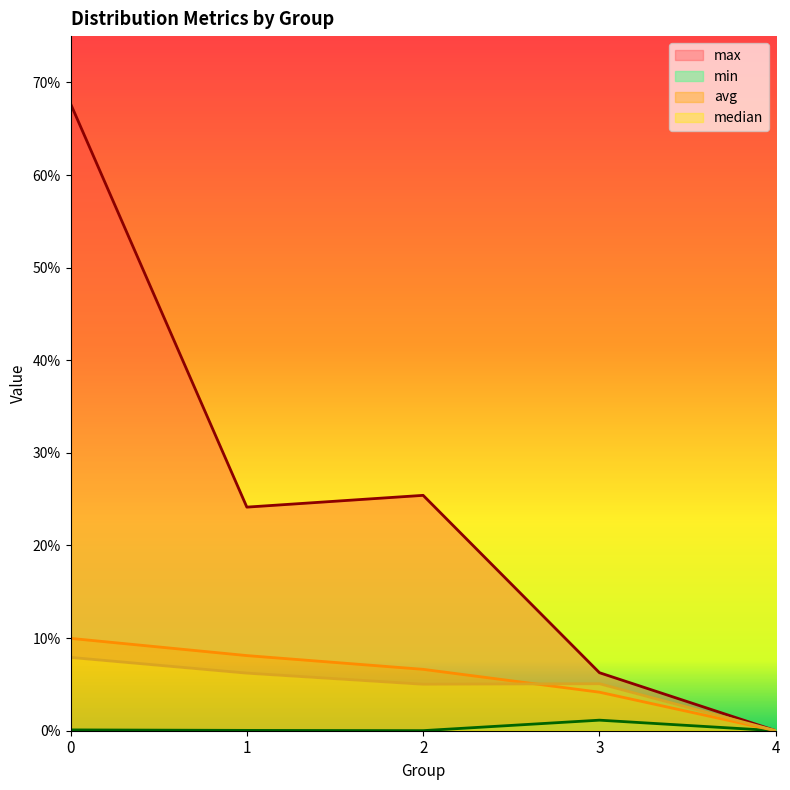

Rank the categories by avg value from highest to lowest.

0, 1, 2, 3, 4